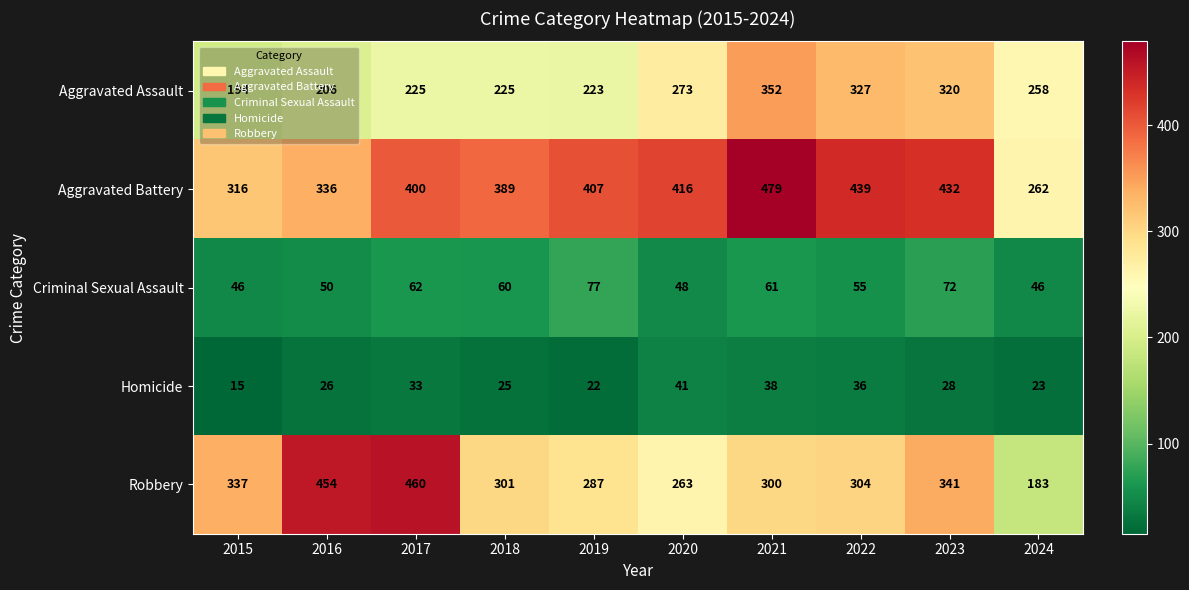

Which category has the highest value in the Robbery series?

2017